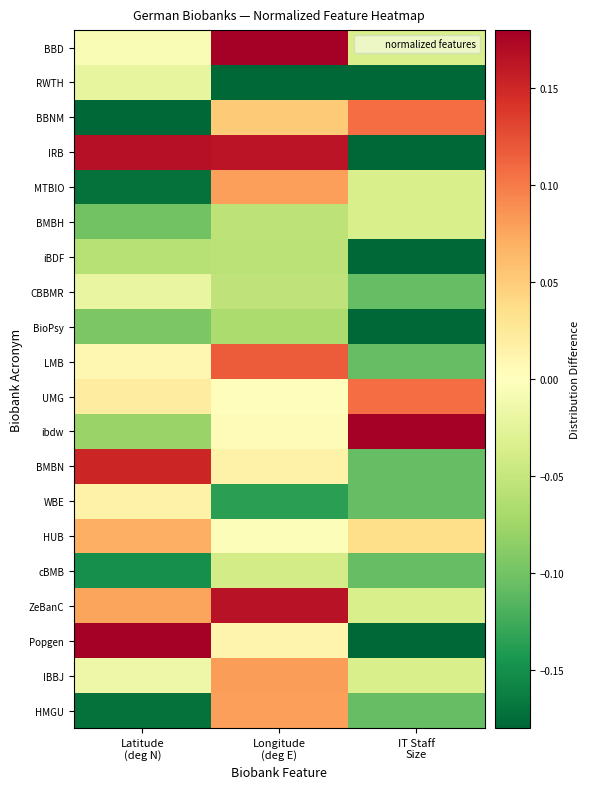

At how many categories does at least one series exceed 0?

3